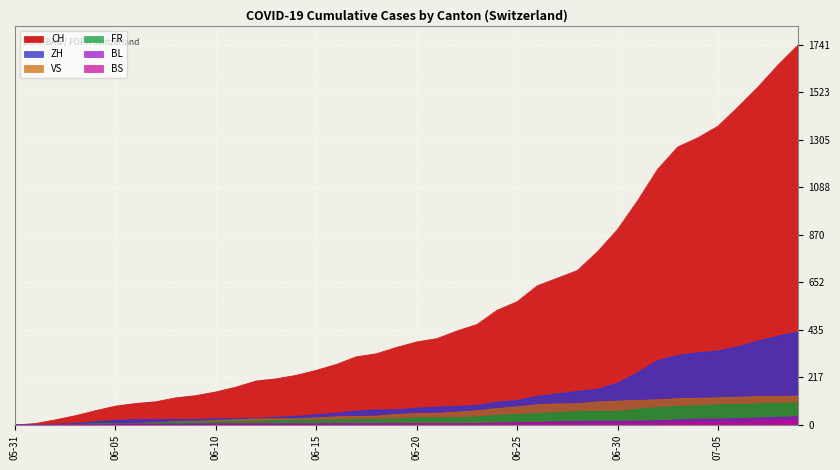

True or false: VS and ZH cross at least once.

False